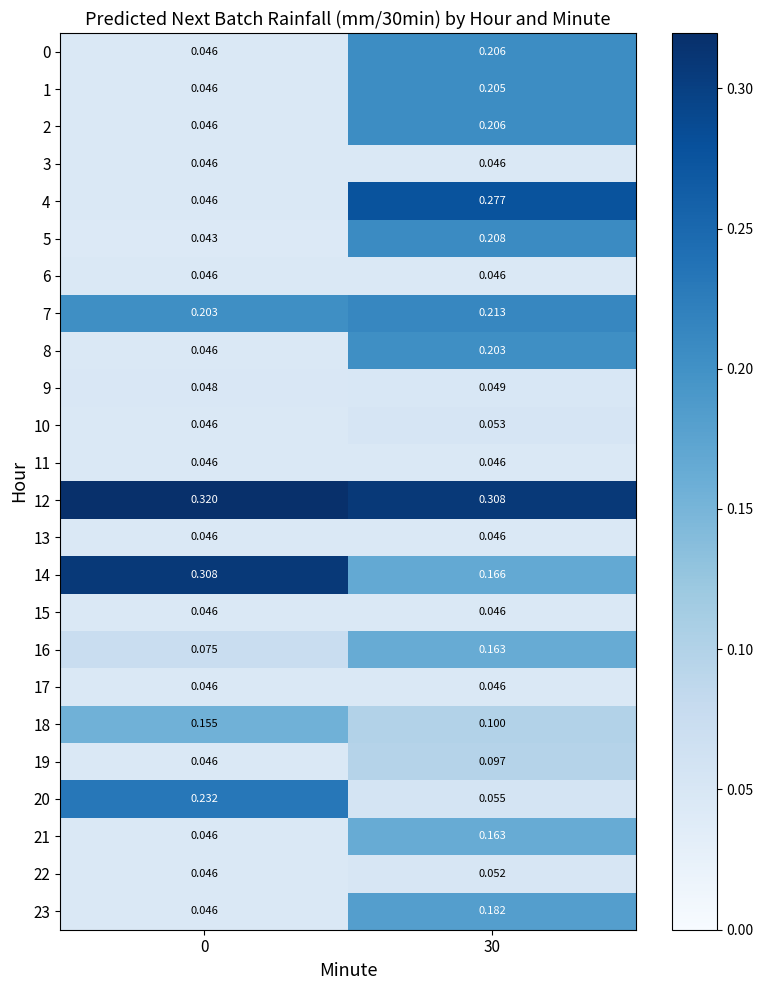

Reading left to right, transcribe all the data shown in this chart.

0: 0=0.0	30=0.2
1: 0=0.0	30=0.2
2: 0=0.0	30=0.2
3: 0=0.0	30=0.0
4: 0=0.0	30=0.3
5: 0=0.0	30=0.2
6: 0=0.0	30=0.0
7: 0=0.2	30=0.2
8: 0=0.0	30=0.2
9: 0=0.0	30=0.0
10: 0=0.0	30=0.1
11: 0=0.0	30=0.0
12: 0=0.3	30=0.3
13: 0=0.0	30=0.0
14: 0=0.3	30=0.2
15: 0=0.0	30=0.0
16: 0=0.1	30=0.2
17: 0=0.0	30=0.0
18: 0=0.2	30=0.1
19: 0=0.0	30=0.1
20: 0=0.2	30=0.1
21: 0=0.0	30=0.2
22: 0=0.0	30=0.1
23: 0=0.0	30=0.2